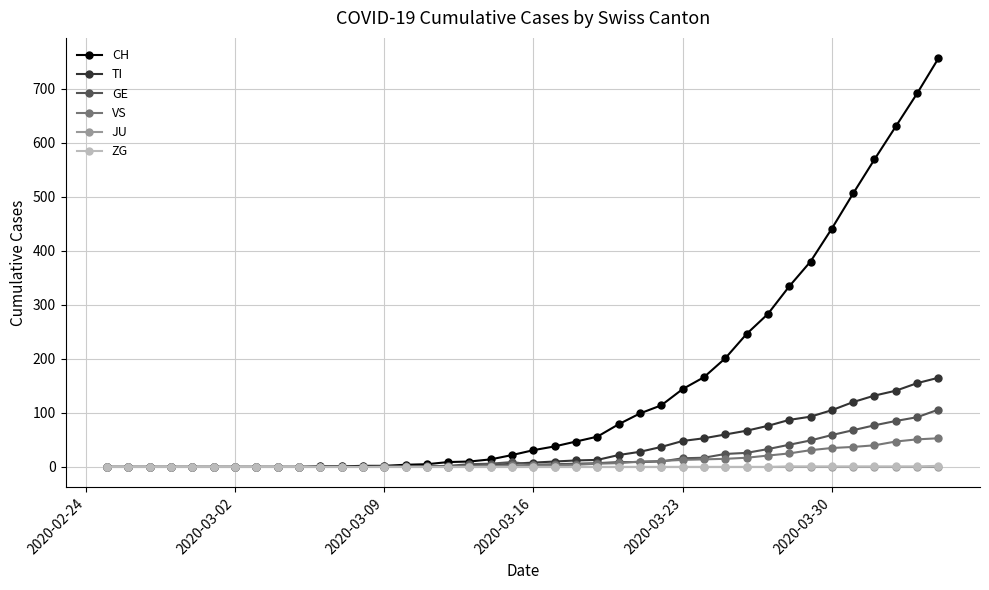

What is the sum of all CH values?

5881